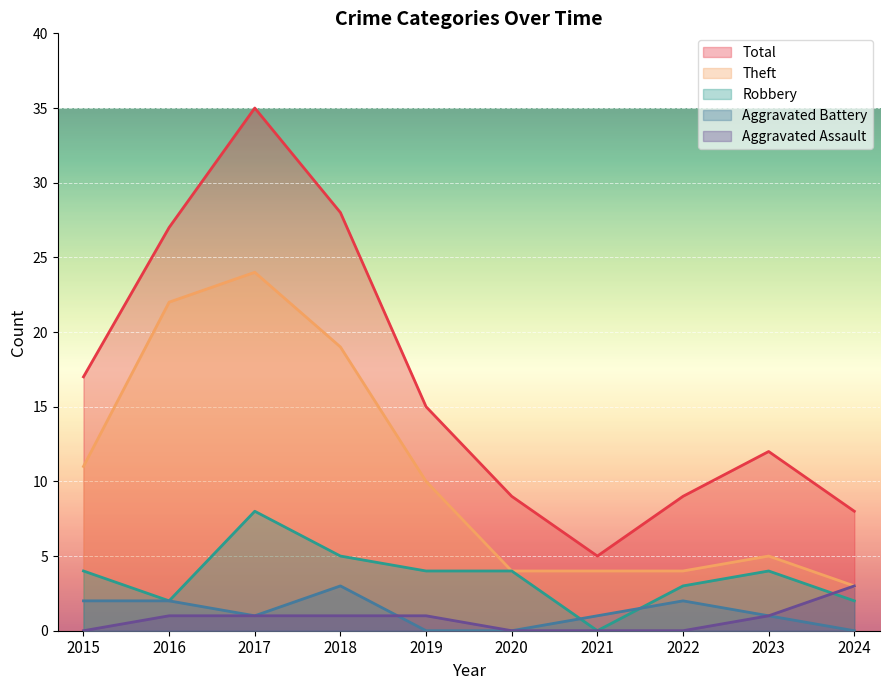

The value of Theft at 2024 is 4. True or false?

False